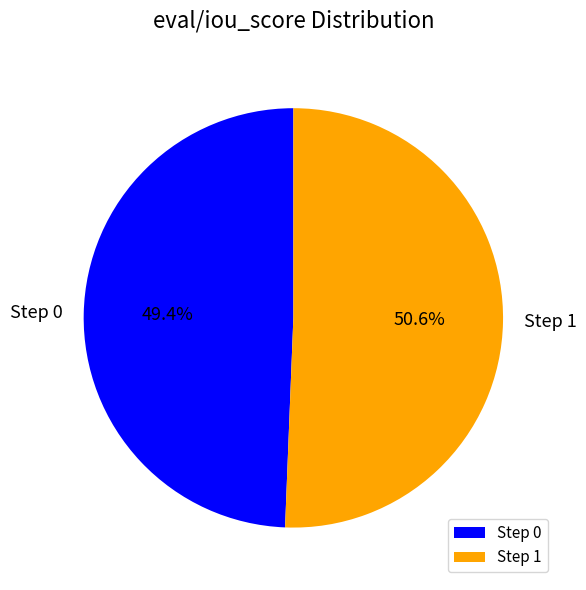

Which slice represents more than half of the pie?

Step 1